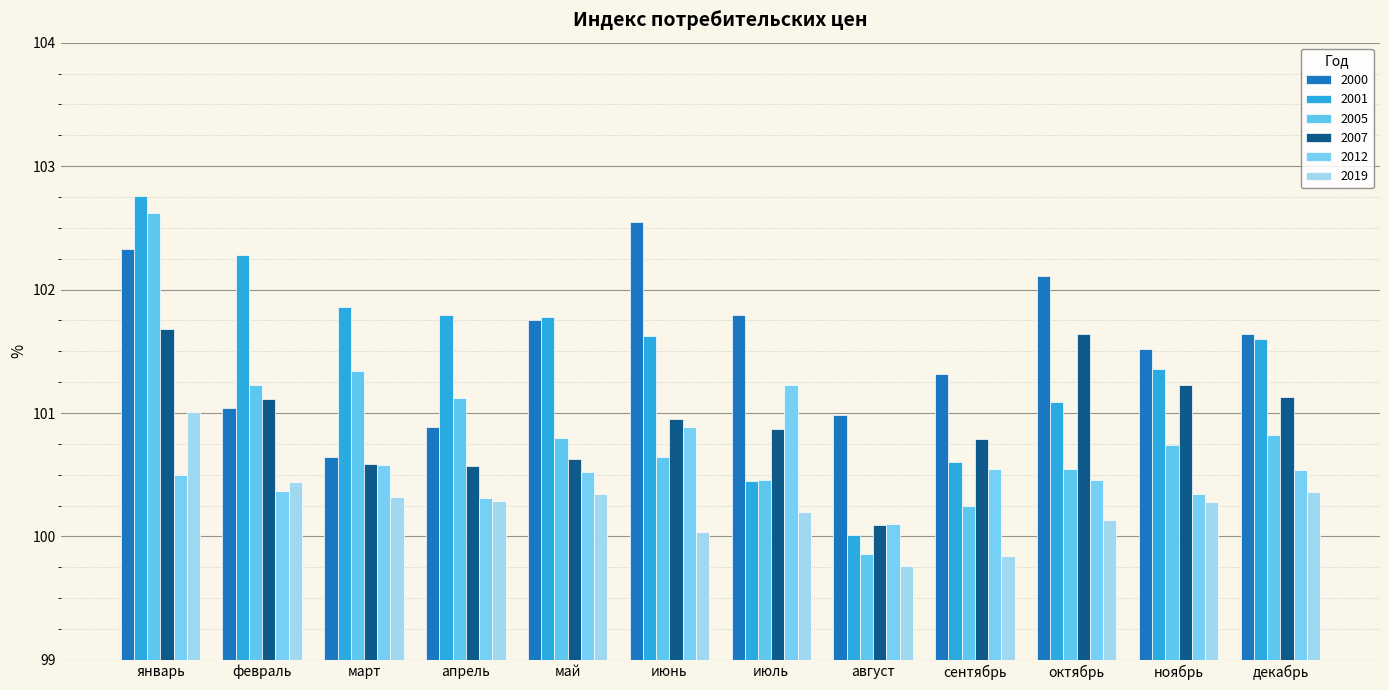

At which category is the sum across all series the highest?

январь